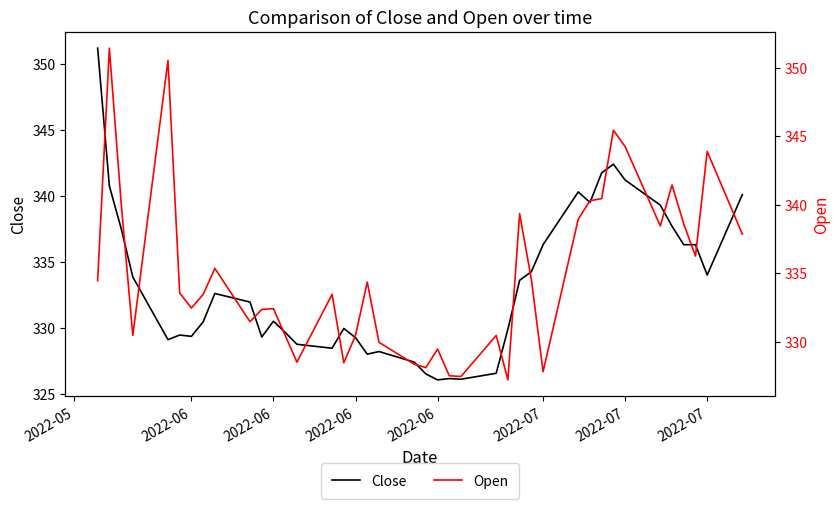

Does the chart have visible grid lines?

No